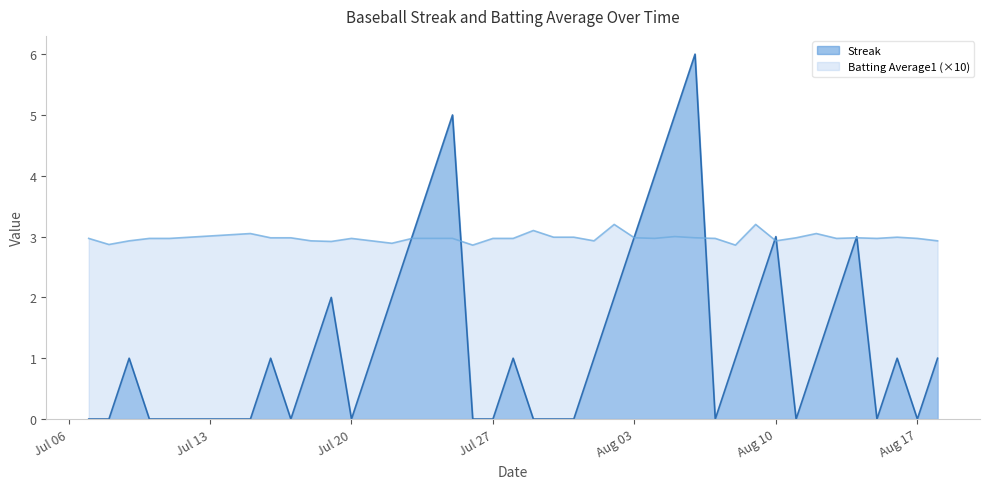

Rank the series by their maximum value, from highest to lowest.

Streak, Batting Average1 (×10)